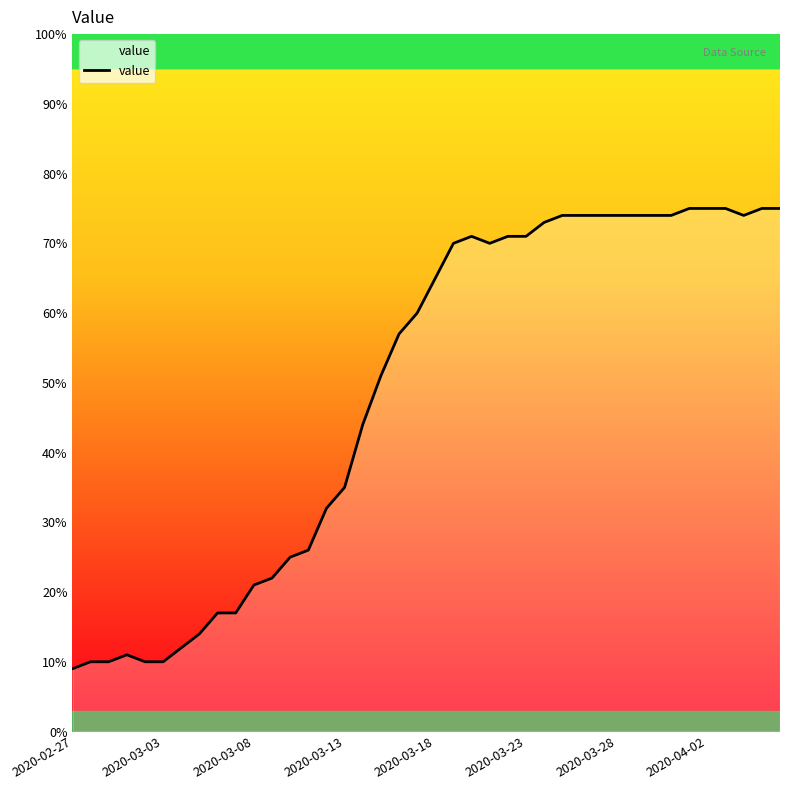

What is the smallest value displayed?

9